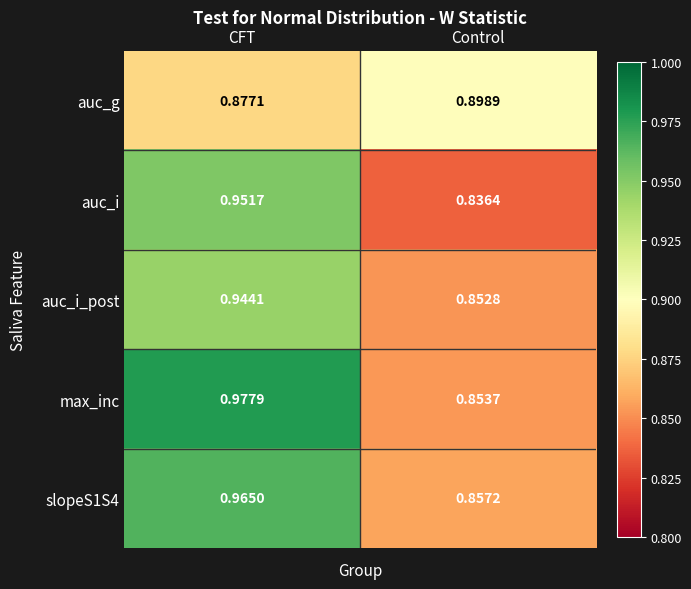

At which label does slopeS1S4 reach its peak?

CFT